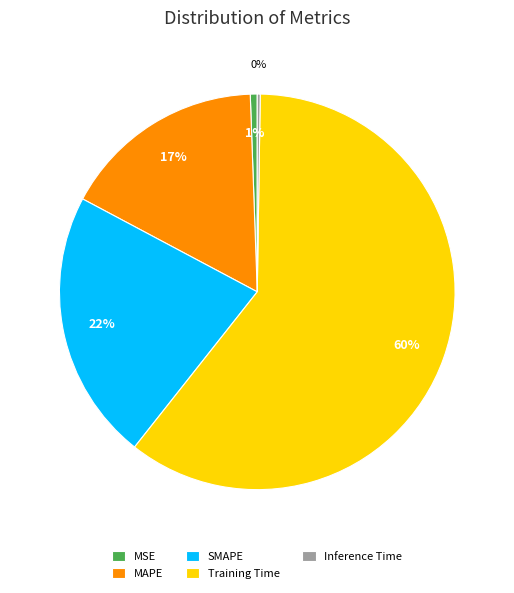

Which category has the biggest portion of the pie?

Training Time